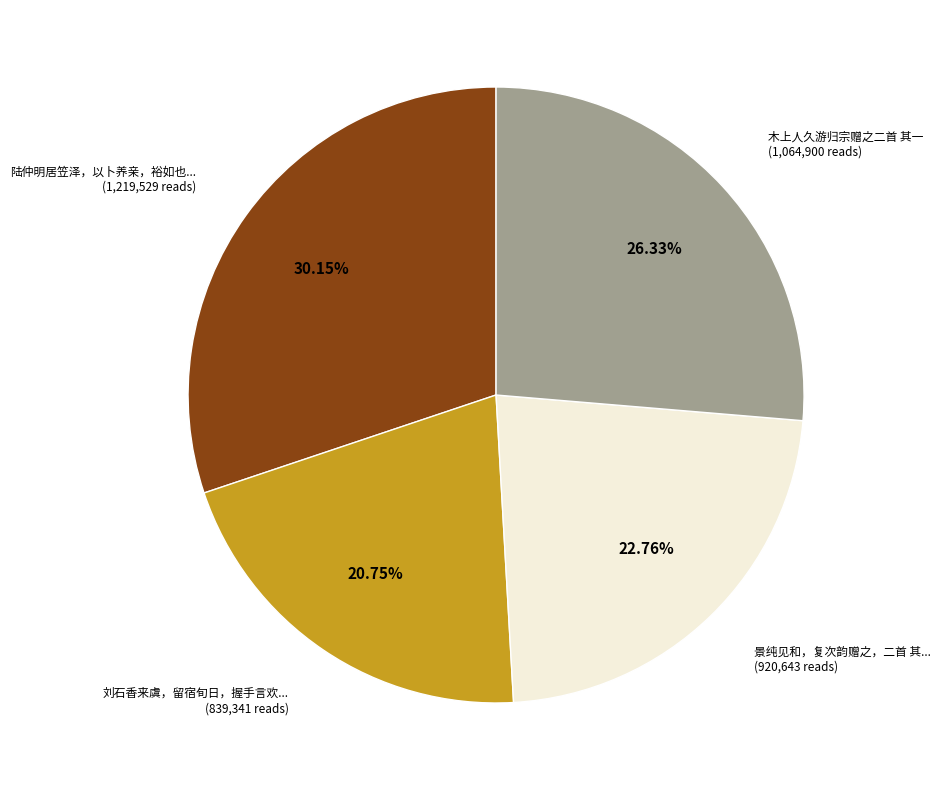

To the nearest percent, what is the difference between the largest and smallest slice percentages?

9%